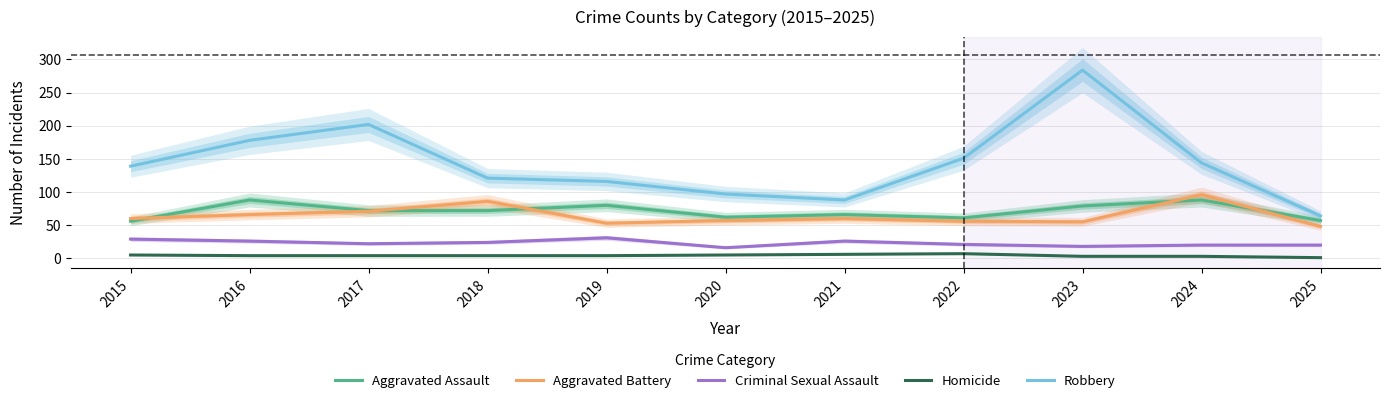

At how many categories does at least one series exceed 32?

11